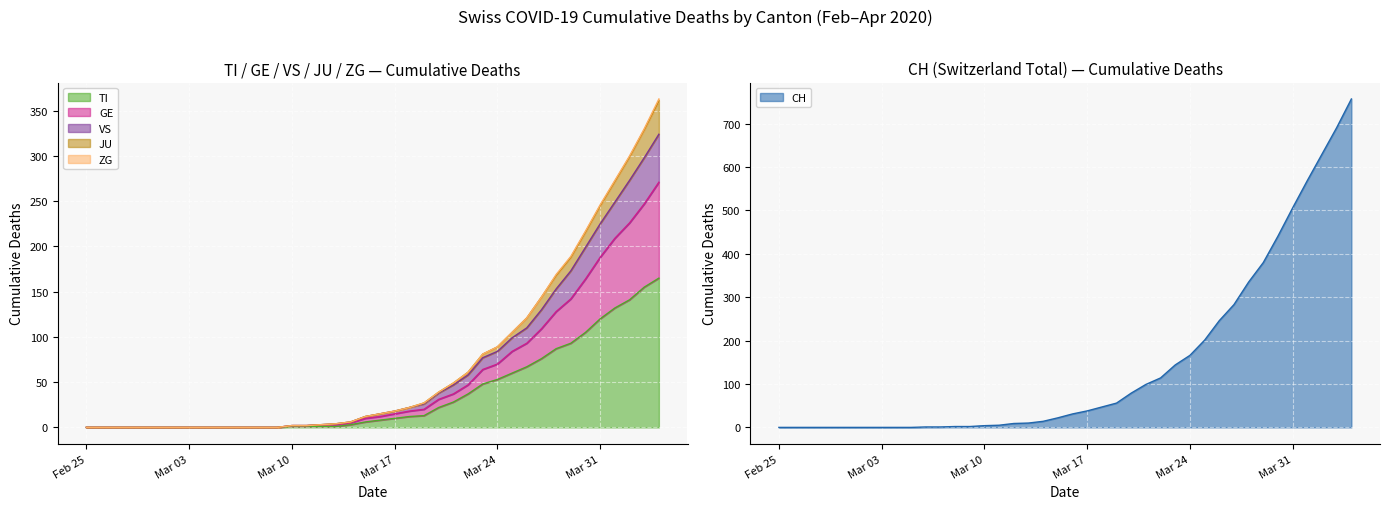

True or false: VS and TI cross at least once.

False